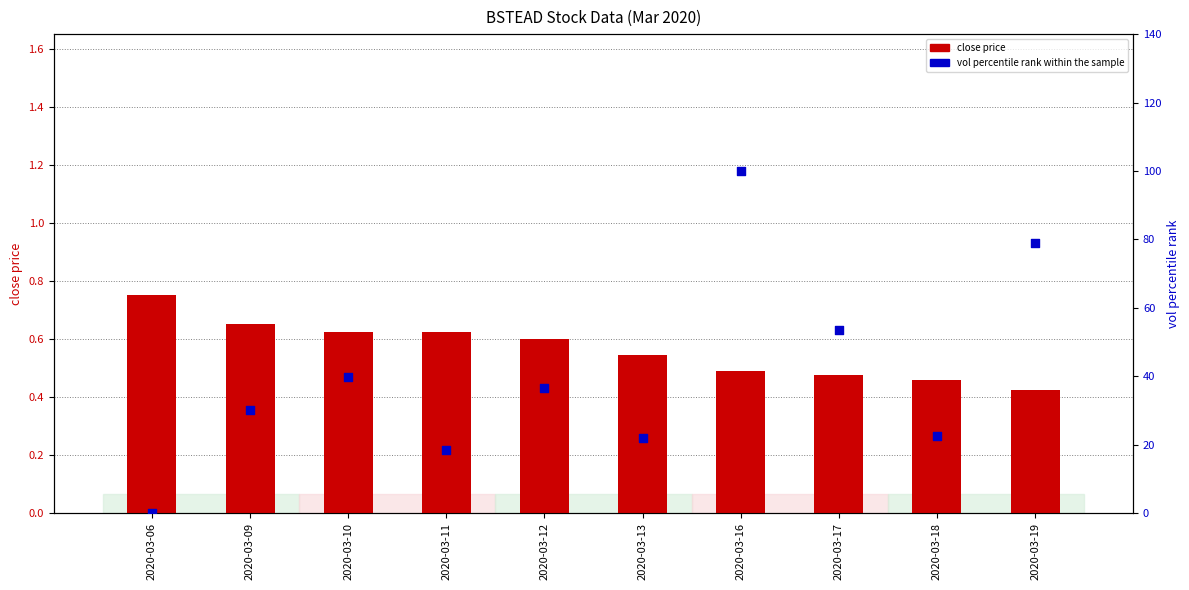

Which series reaches the maximum Y coordinate?

vol percentile